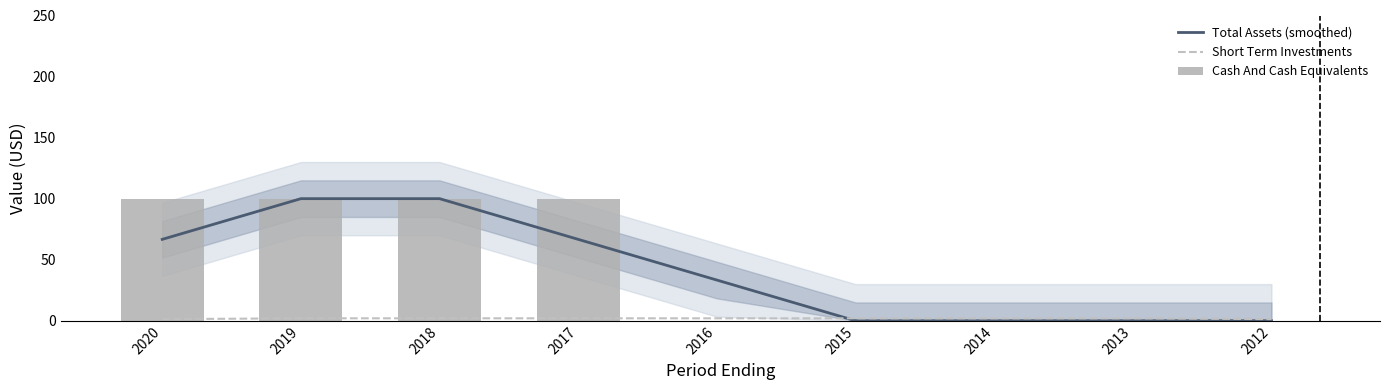

List the labels in order of Total Assets (smoothed) value, largest first.

2019, 2018, 2020, 2017, 2016, 2015, 2014, 2013, 2012